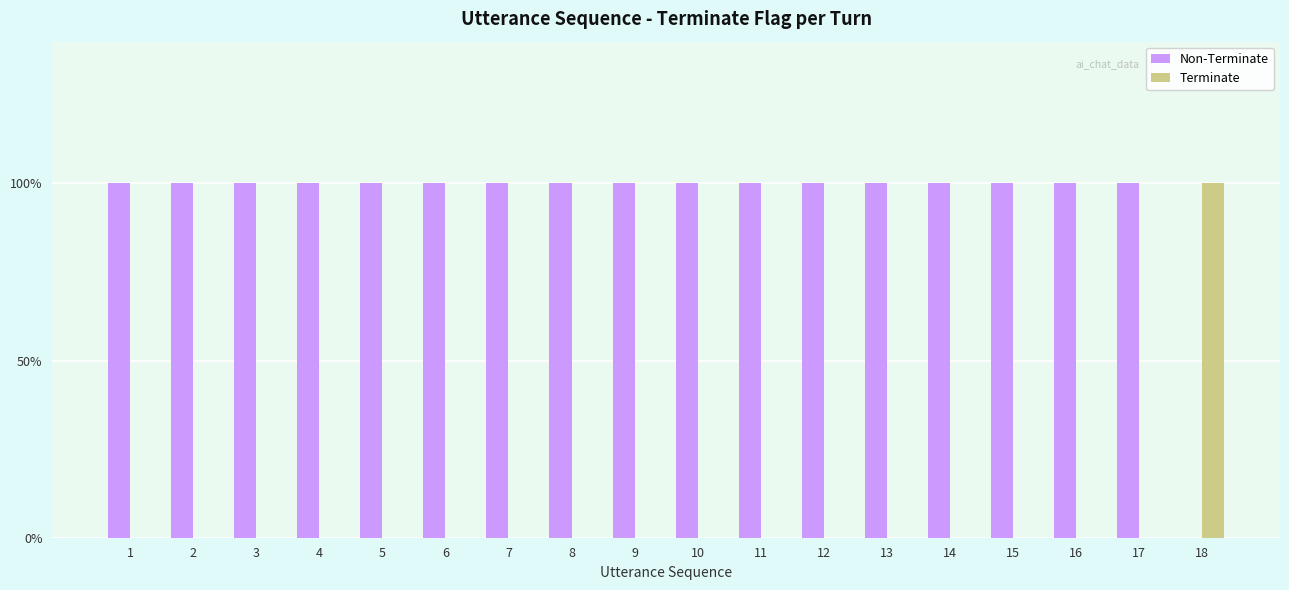

What are all the series names shown in the legend?

Non-Terminate, Terminate